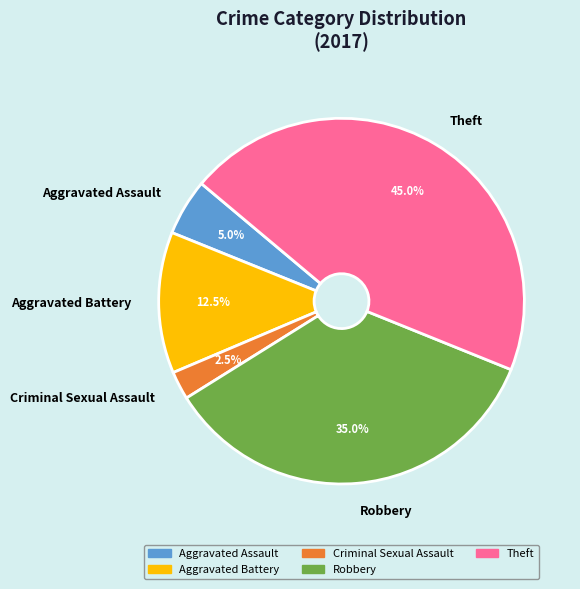

Is the sum of Robbery and Aggravated Assault greater than half?

No